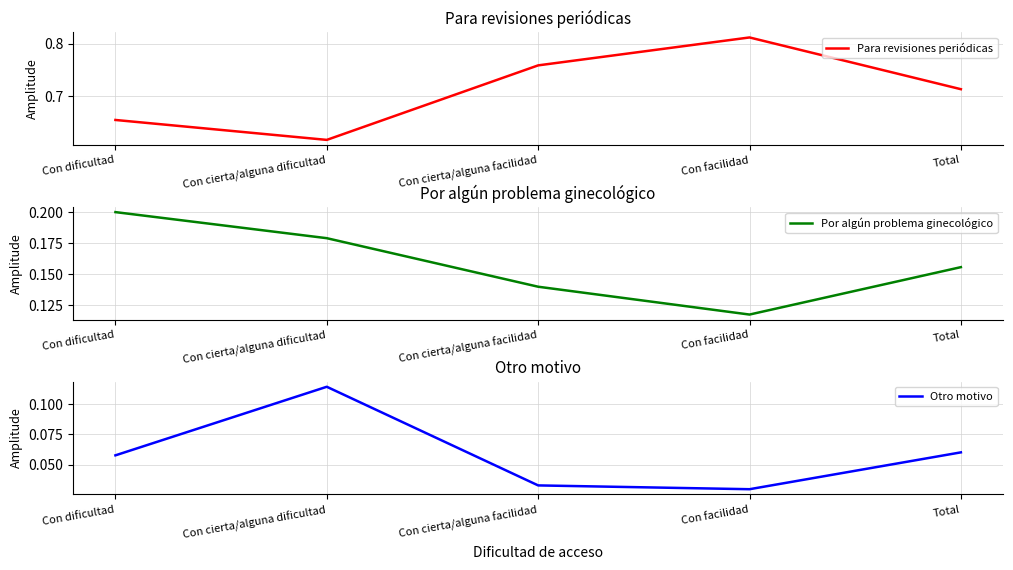

Is the value of Otro motivo at Total greater than the value of Para revisiones periódicas at Total?

No